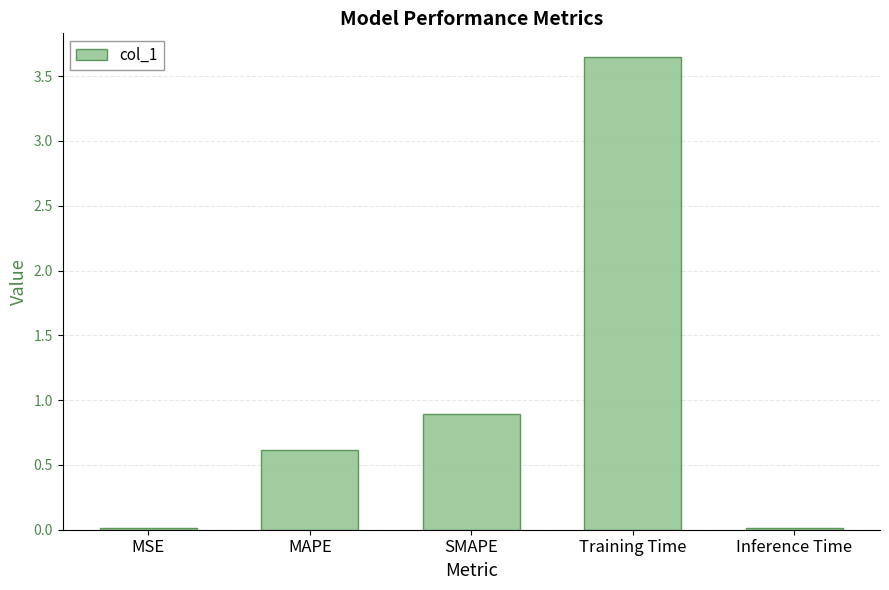

What is the sum of all values?

5.2